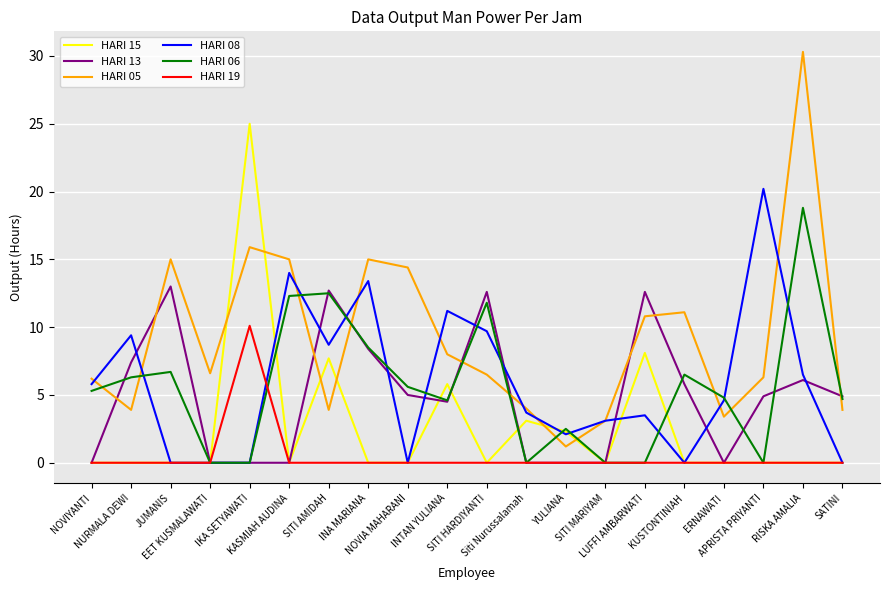

Count the number of categories in the chart.

20